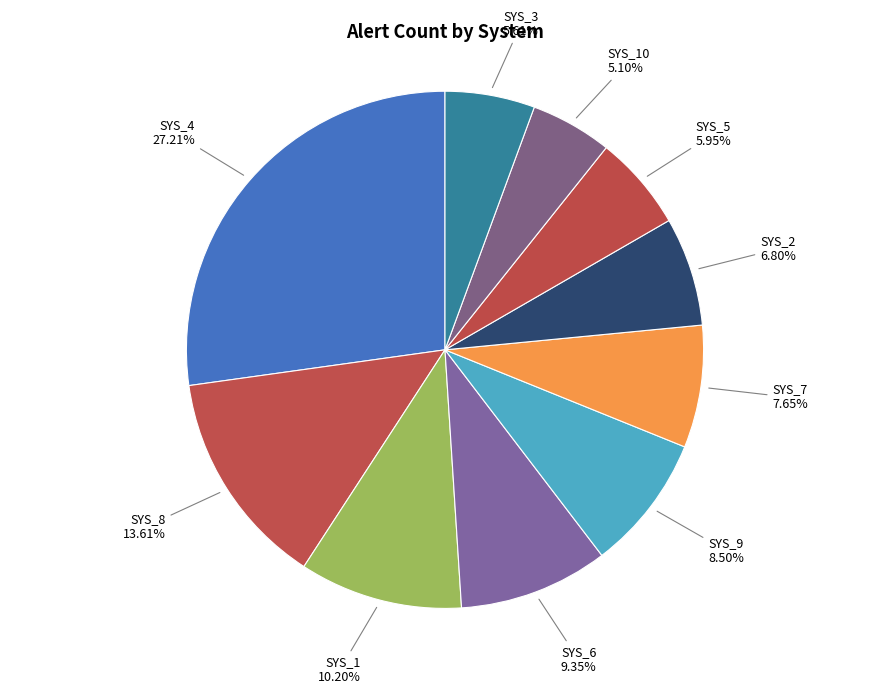

Count the number of slices in the pie.

10